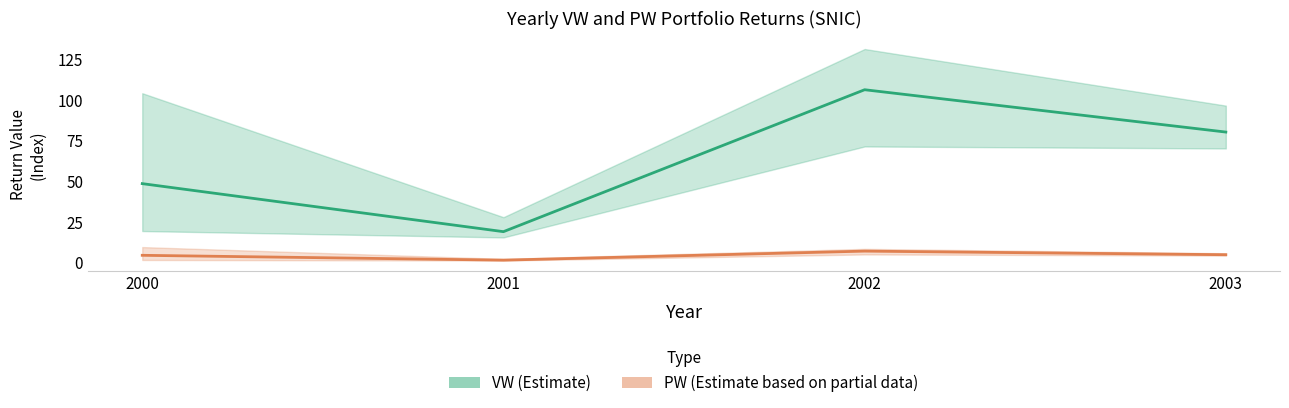

What is the spread (max minus min) of values at 2001?

17.5